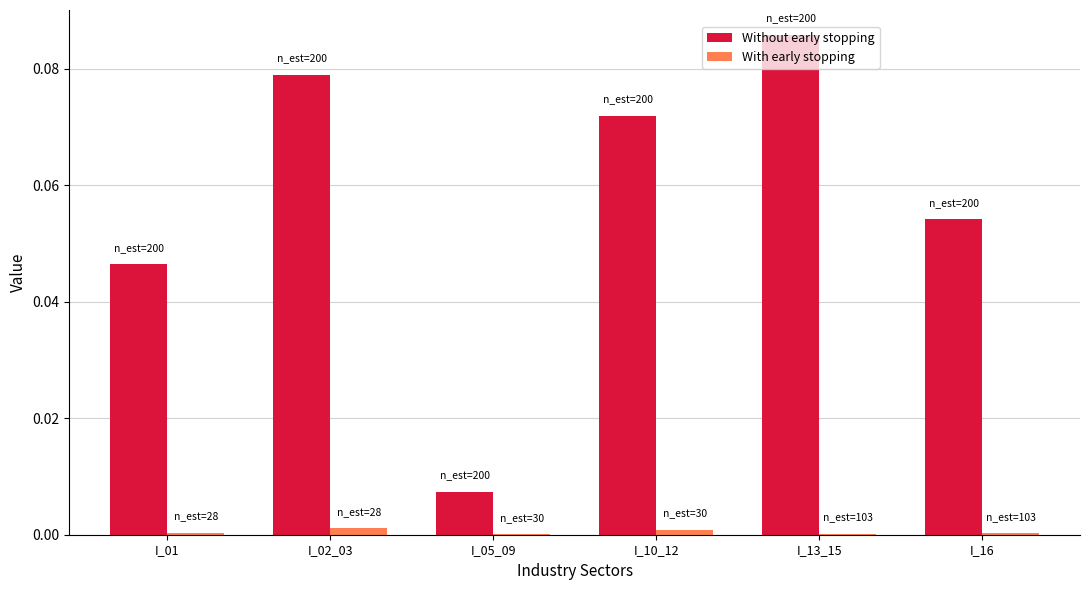

Are the bars grouped side by side (vs. stacked)?

Yes